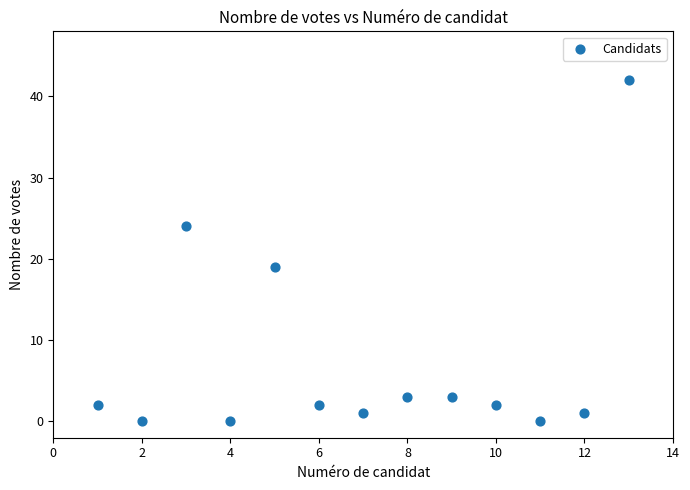

What Y value in the scatter plot is closest to 21?

19